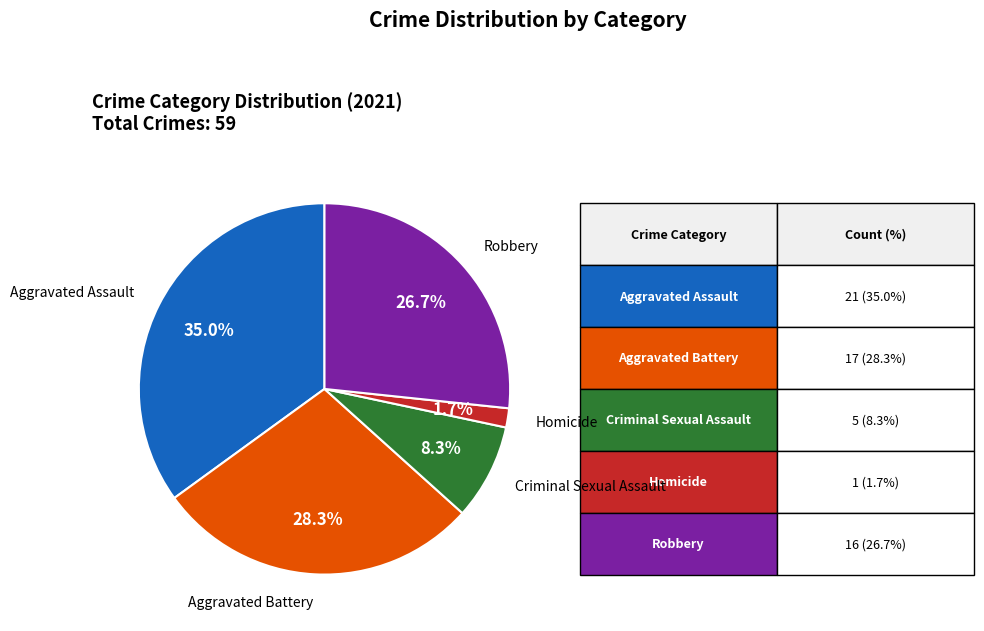

How many segments does this pie chart have?

5